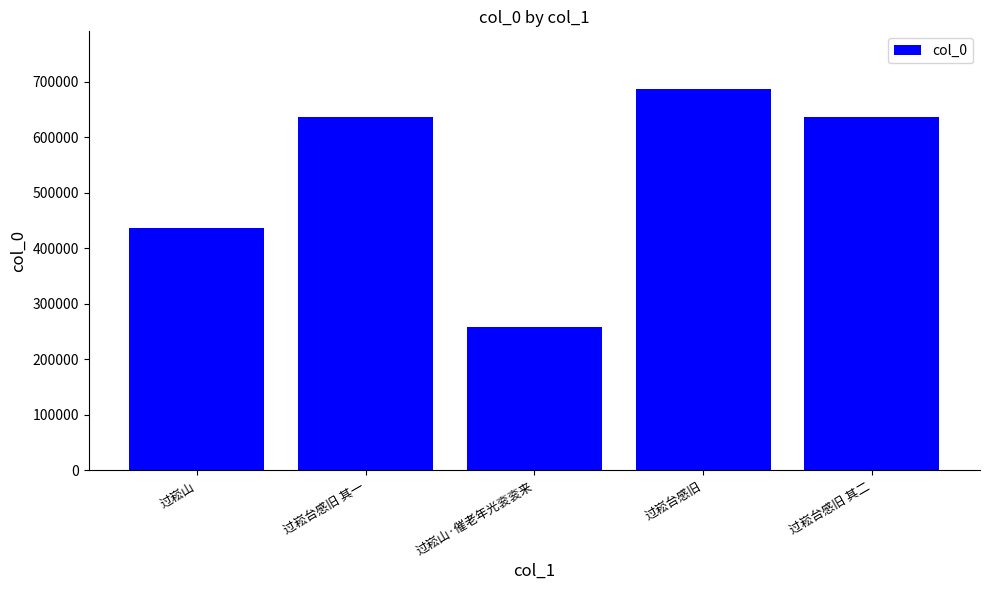

What is the sum of all values?

2654706